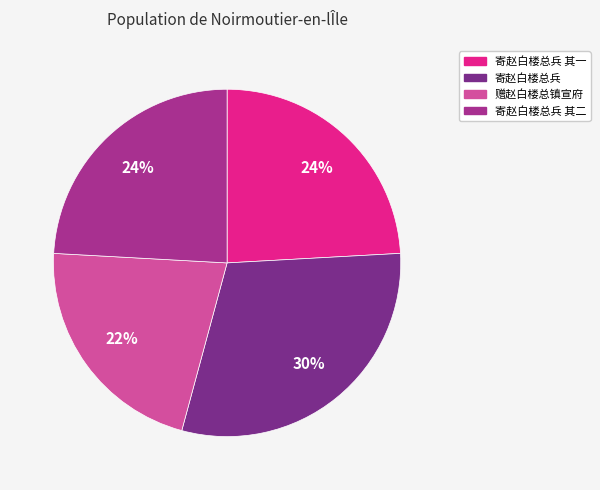

To the nearest percent, what is the difference between the largest and smallest slice percentages?

8%